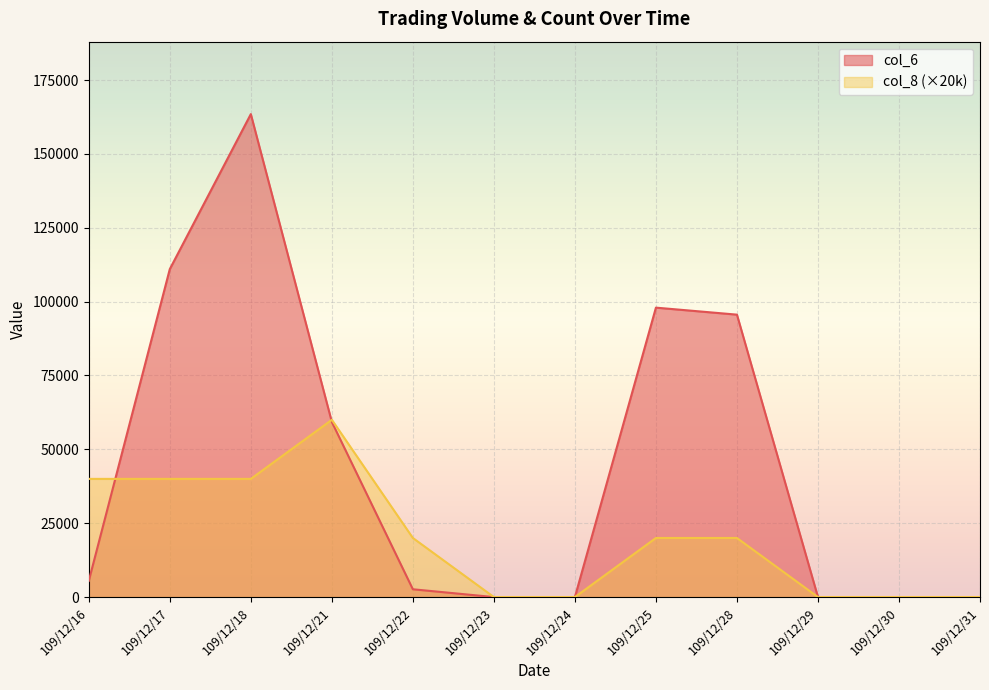

At which category does col_6 reach its first local peak?

109/12/18